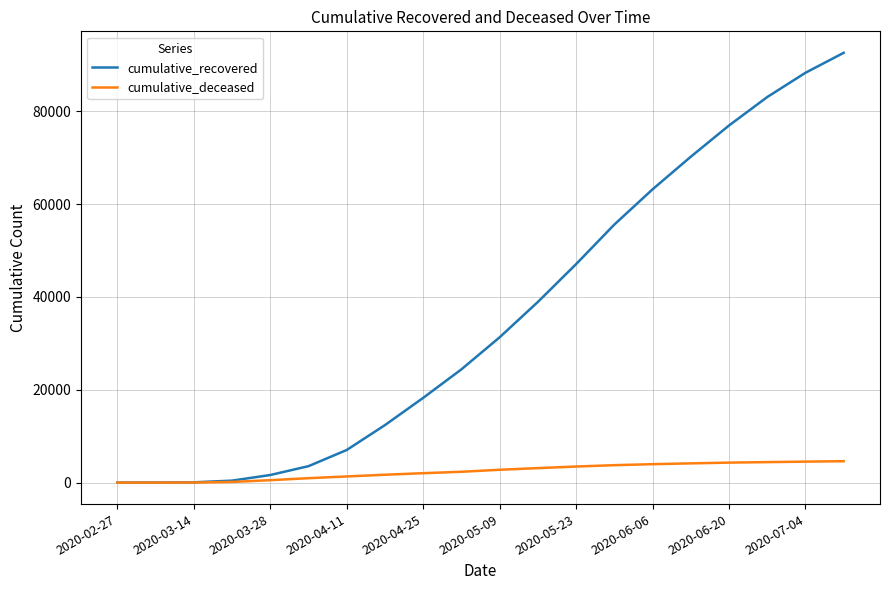

Does the chart have visible grid lines?

Yes